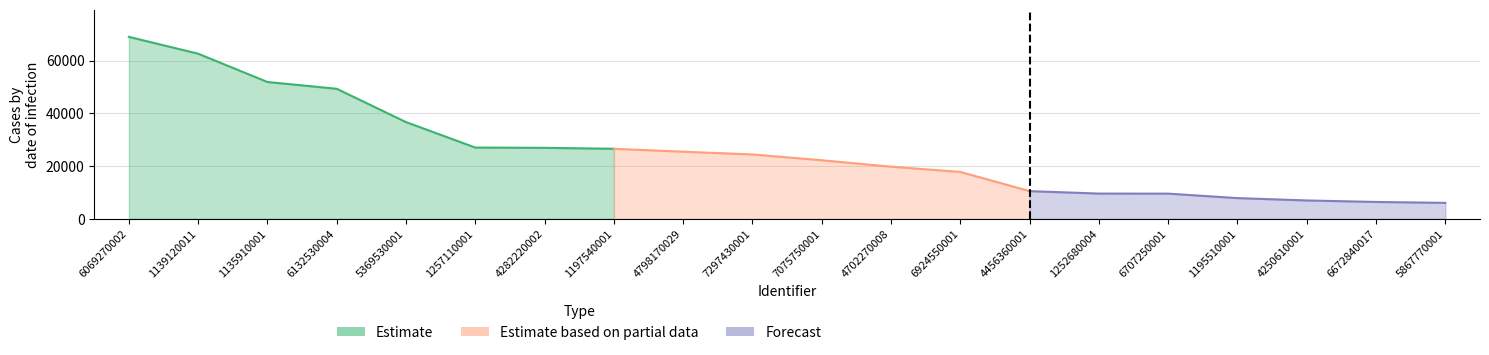

Which label corresponds to the smallest value in the chart?

5867770001